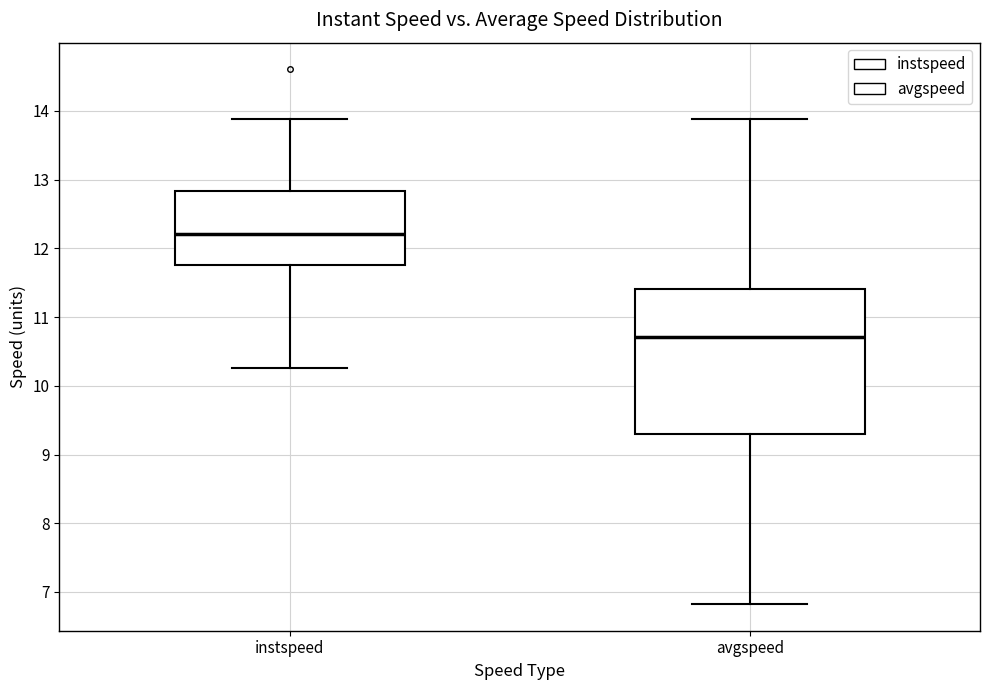

Which box's median line is the highest?

instspeed